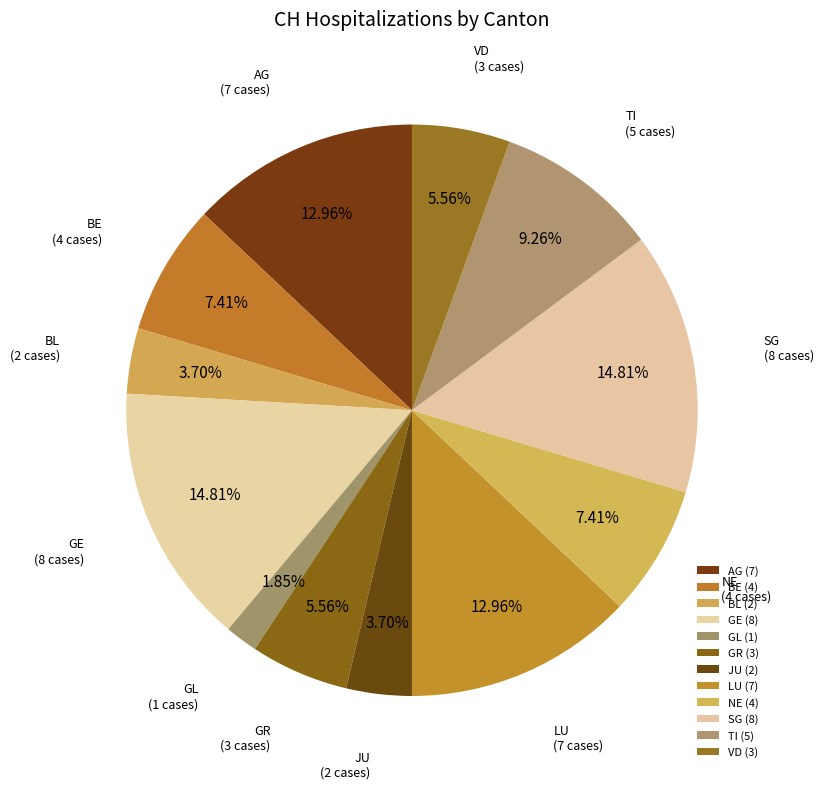

Is JU the majority of the pie?

No